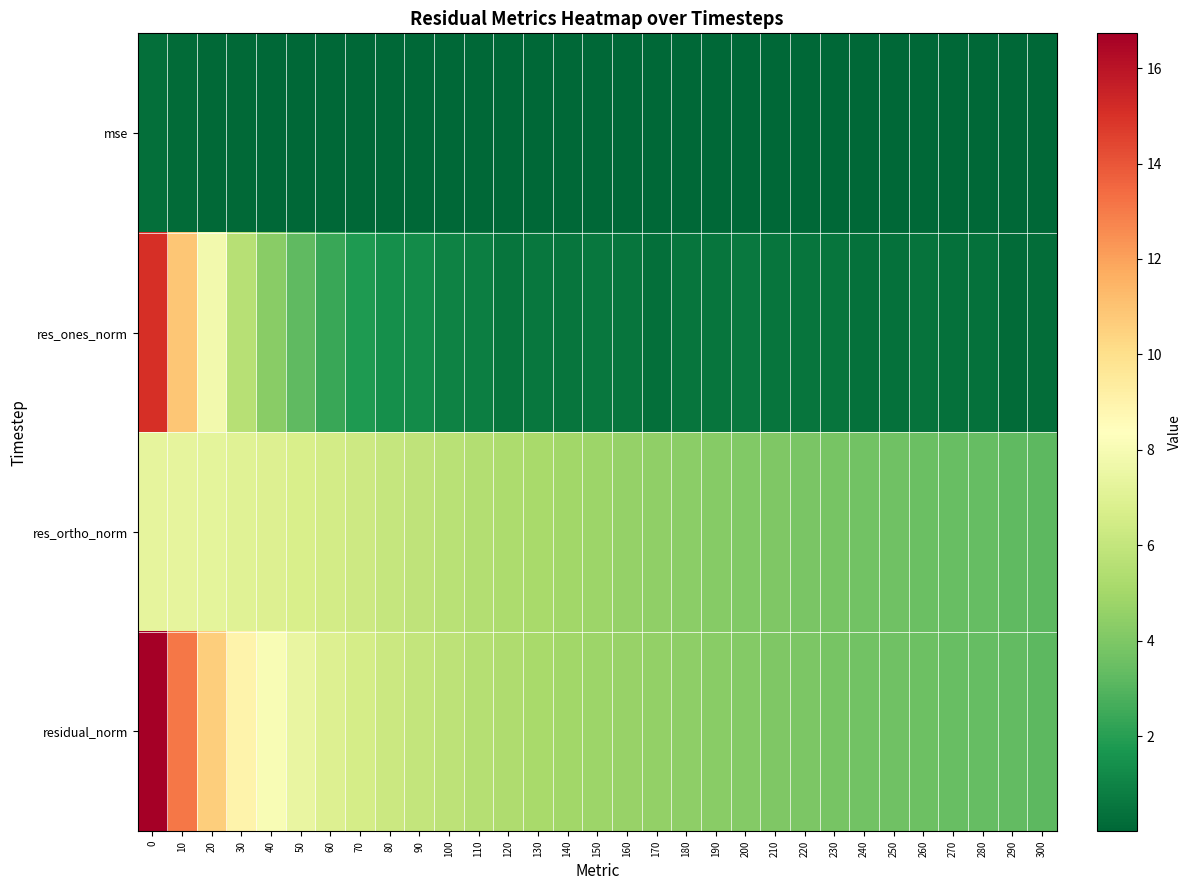

At how many categories does at least one series exceed 10?

3